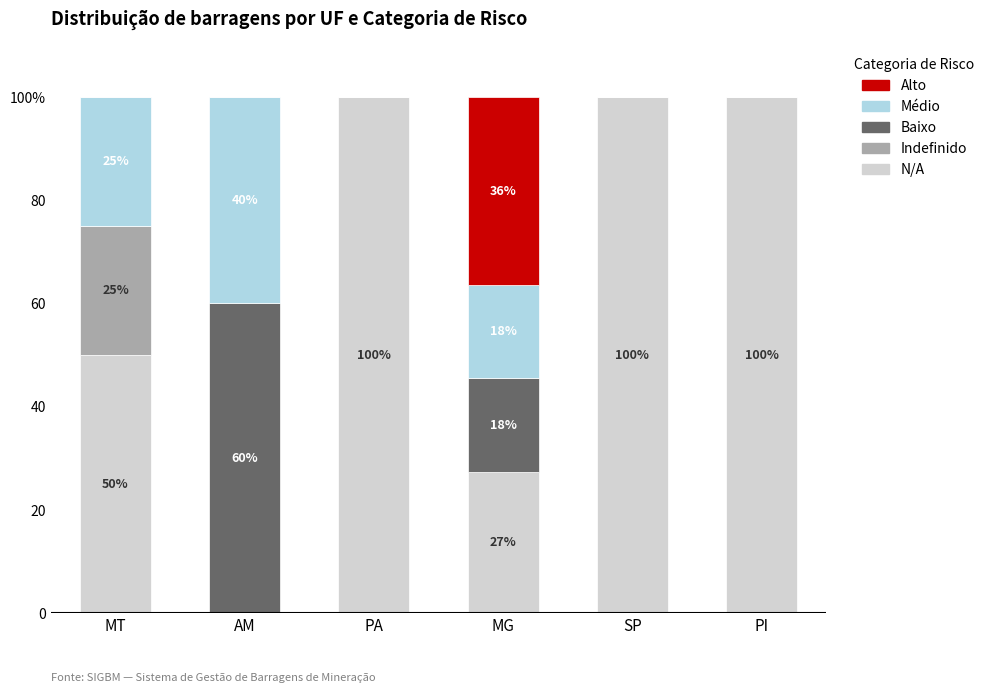

List the labels in order of Indefinido value, smallest first.

AM, PA, MG, SP, PI, MT